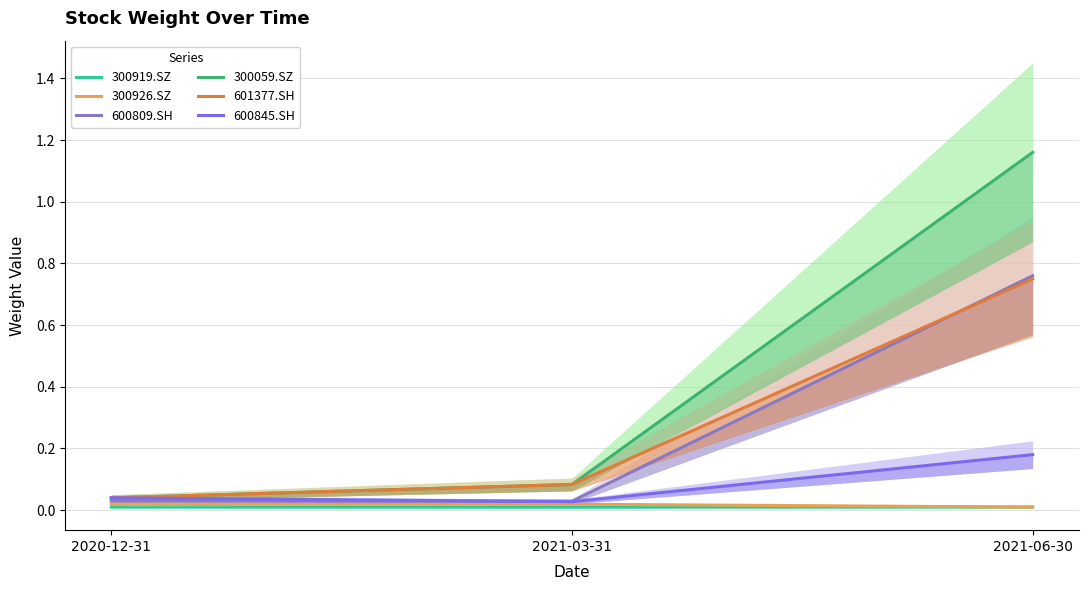

The value of 300926.SZ at 2021-06-30 is 0.0. True or false?

True